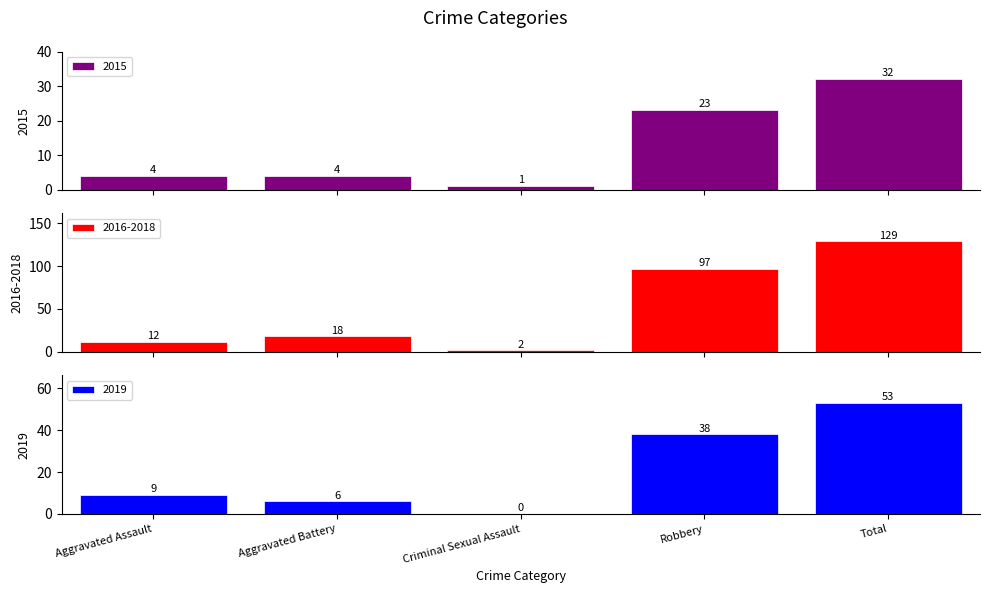

What is the sum of the 2019 values at Criminal Sexual Assault and Aggravated Assault?

9